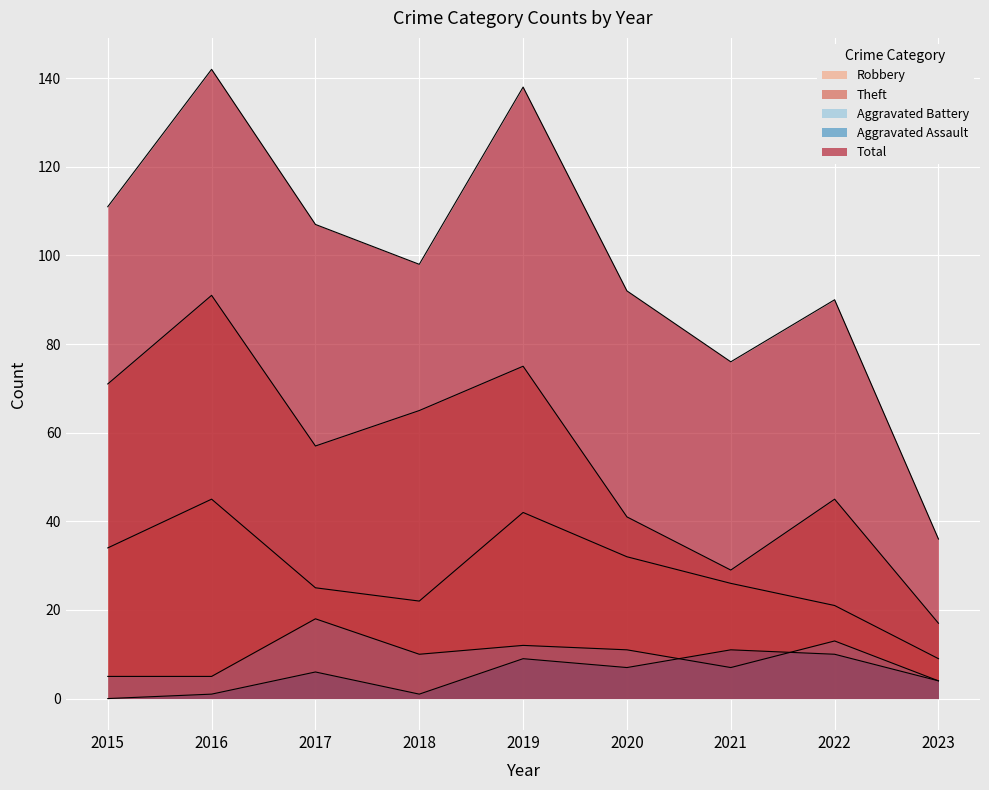

How many lines are shown in the chart?

5